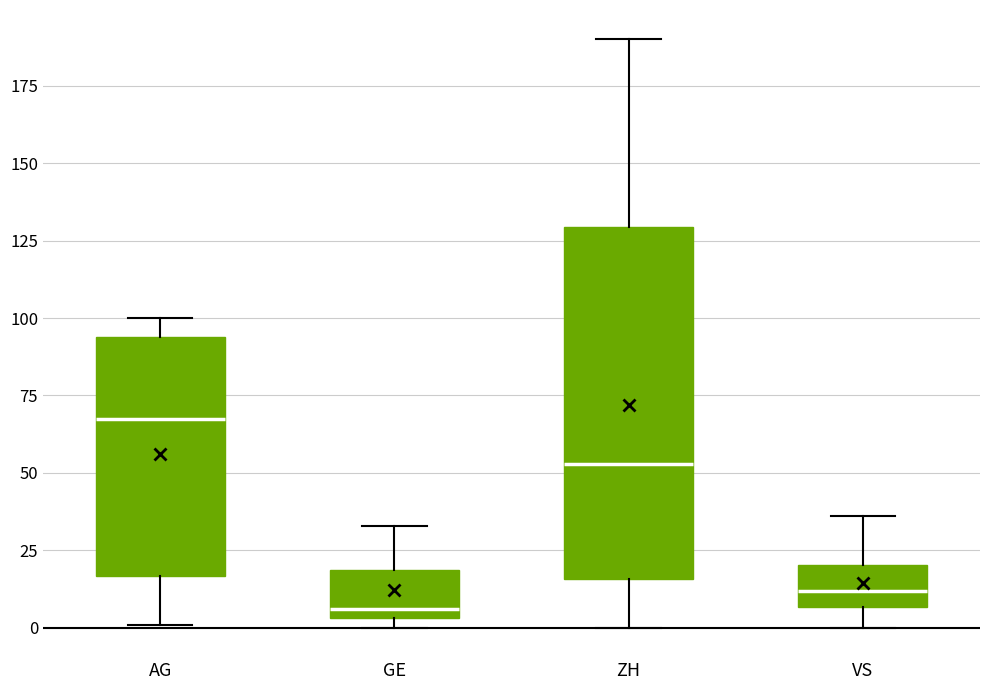

Comparing the boxes themselves (not the whiskers), which one is the tallest?

ZH